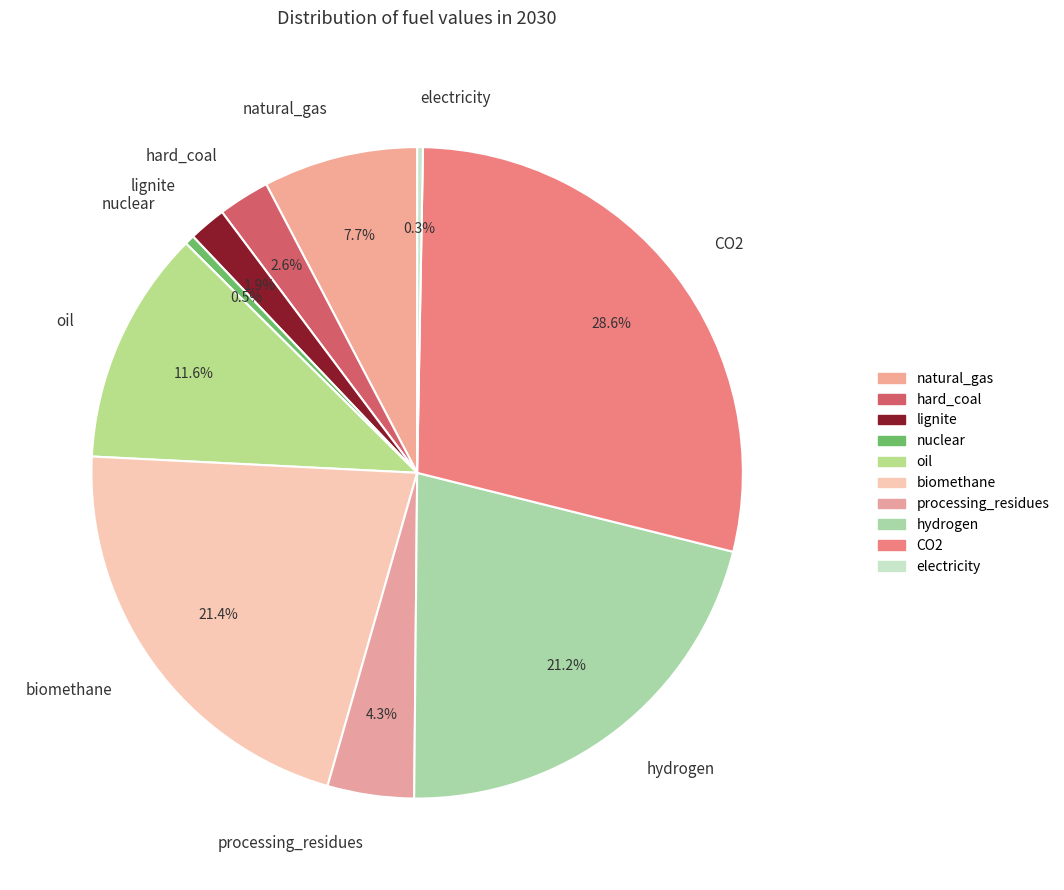

What percentage is the lignite slice, to the nearest percent?

2%